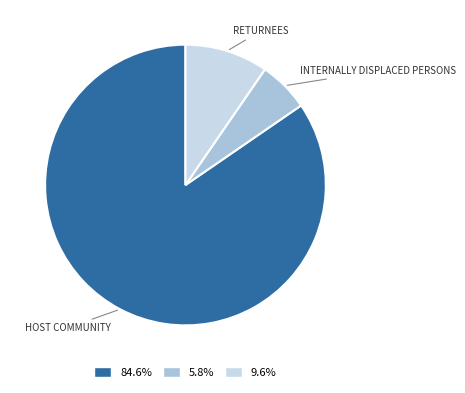

Does any single category account for the majority?

Yes